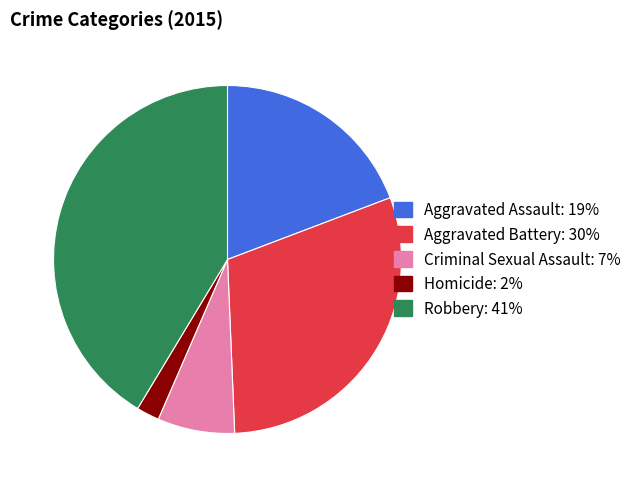

True or false: Criminal Sexual Assault accounts for 7% of the total.

True